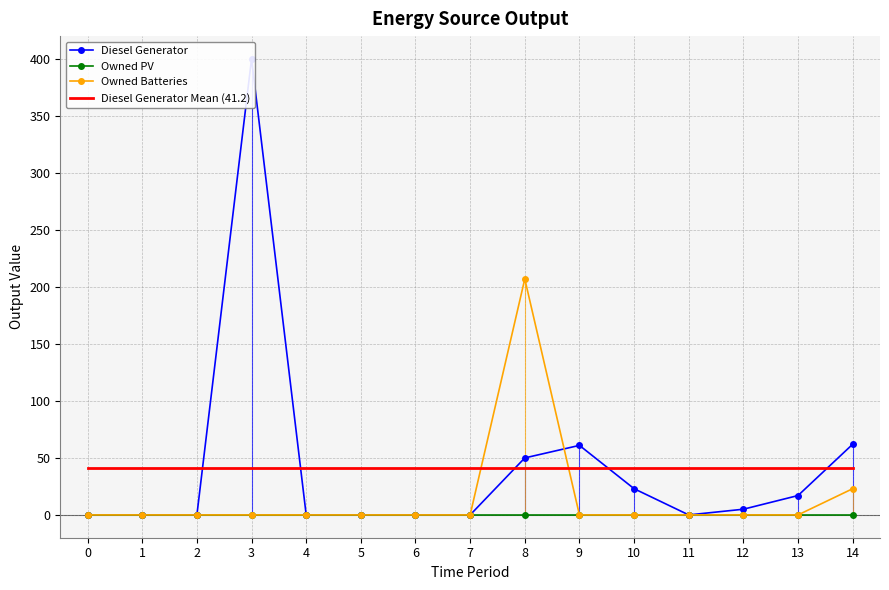

Which series has the widest spread of values?

Diesel Generator